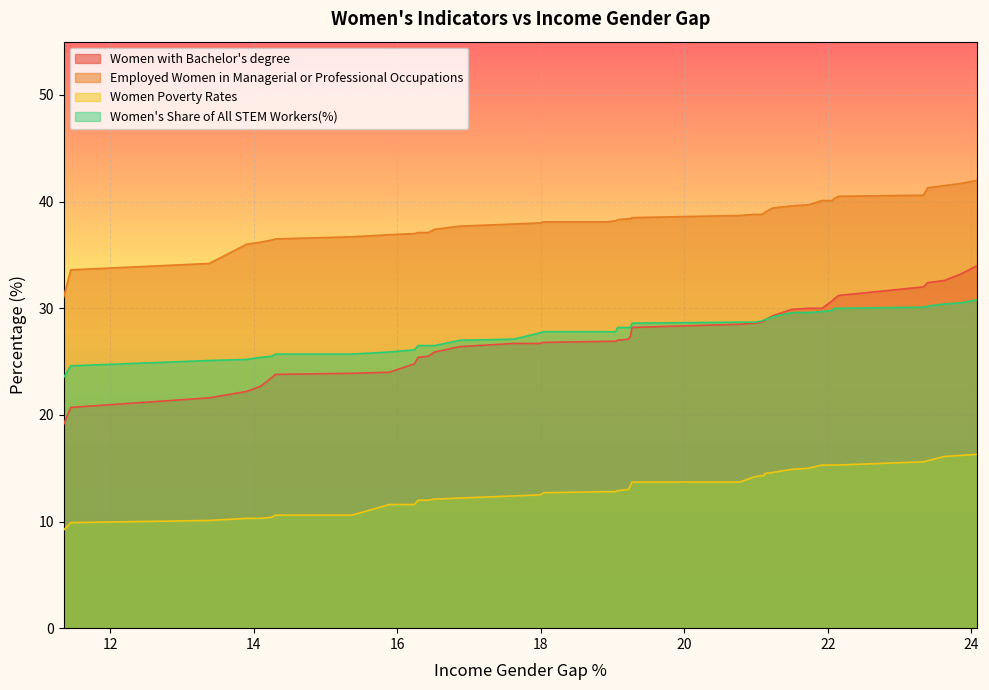

What is the sum of all Women with Bachelor's degree values?

1092.9